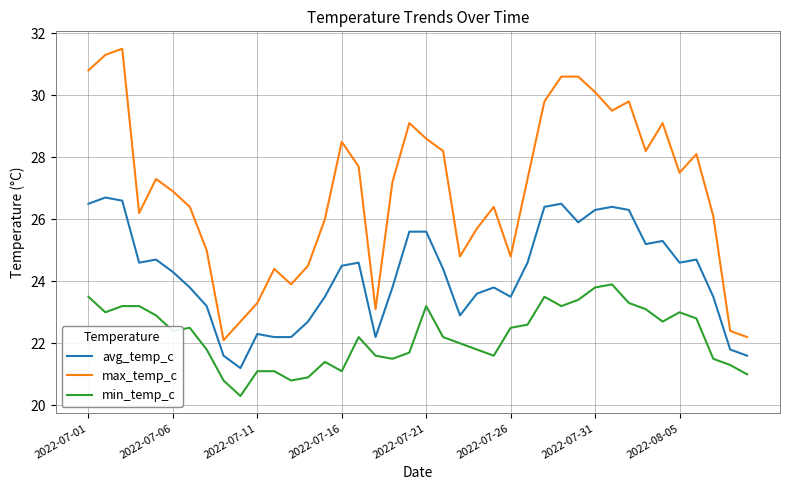

Which series has the largest range (max minus min)?

max_temp_c